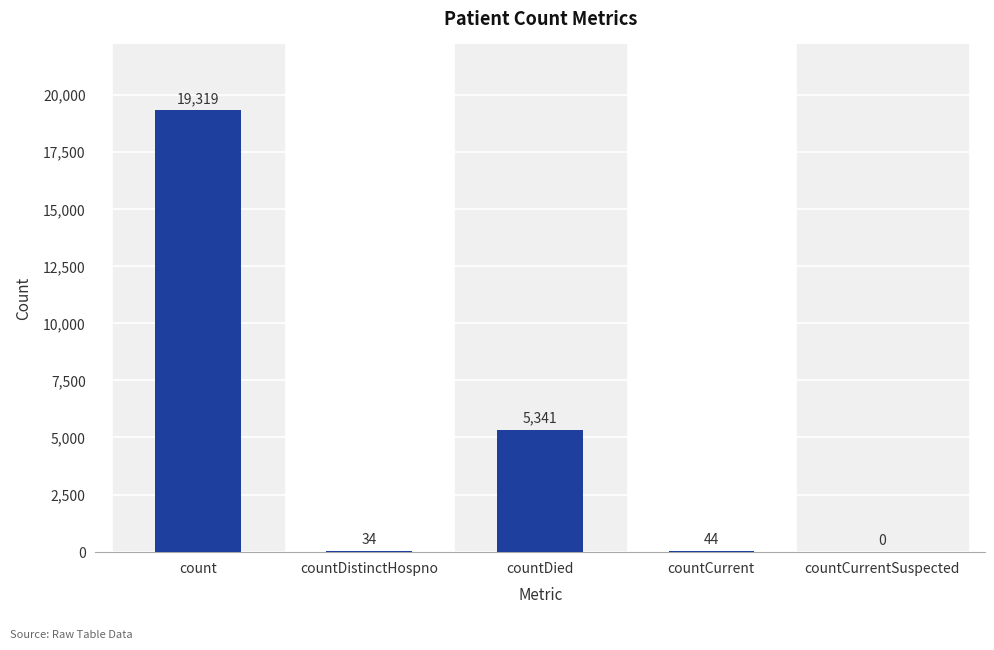

True or false: the data shows 0 at countCurrentSuspected.

True